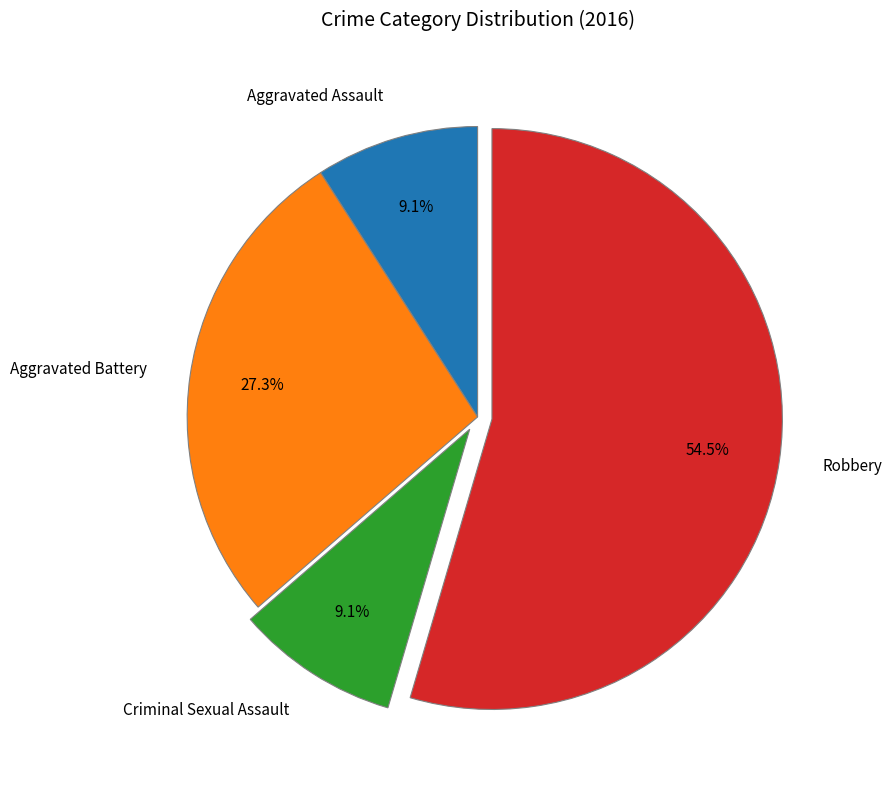

What percentage is the Aggravated Assault slice, to the nearest percent?

9%